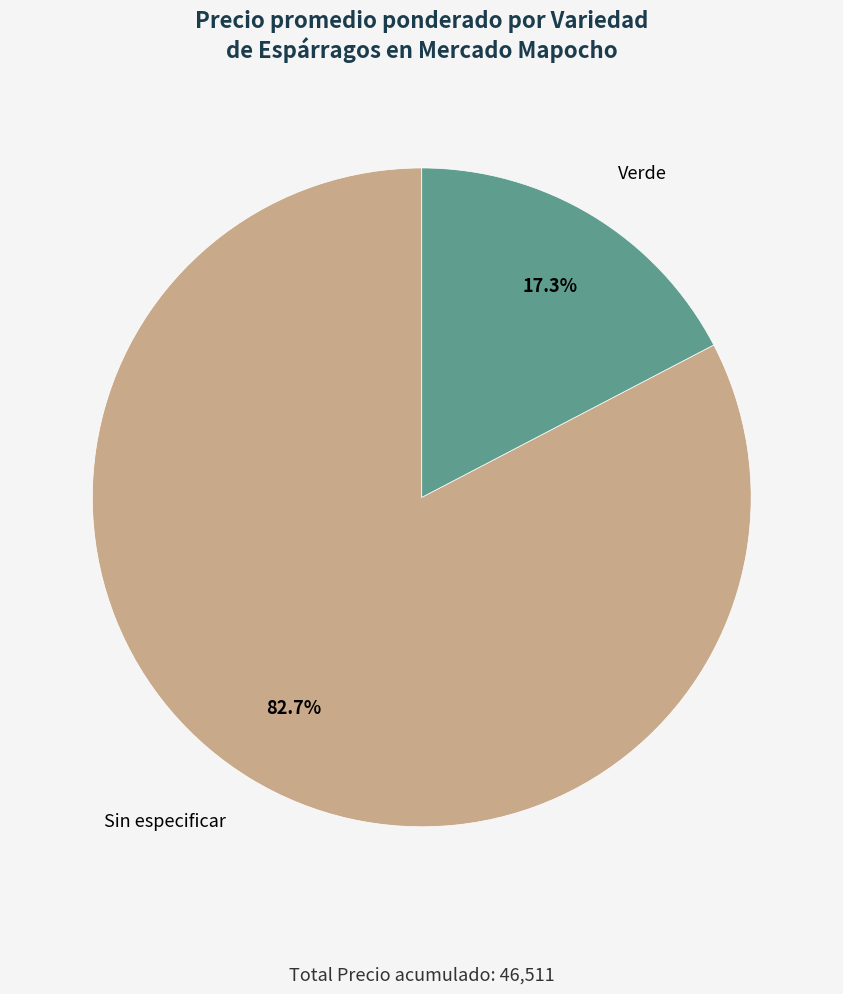

What is the largest slice in the pie chart?

Sin especificar